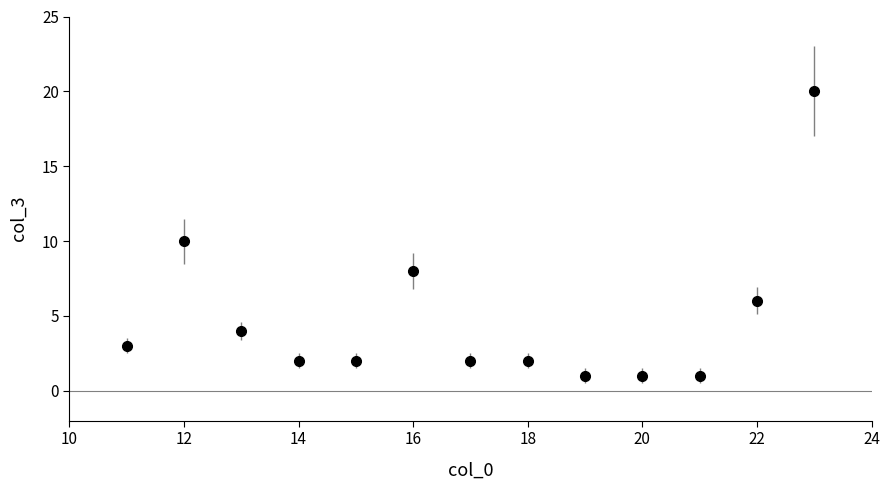

What is the greatest value displayed?

20